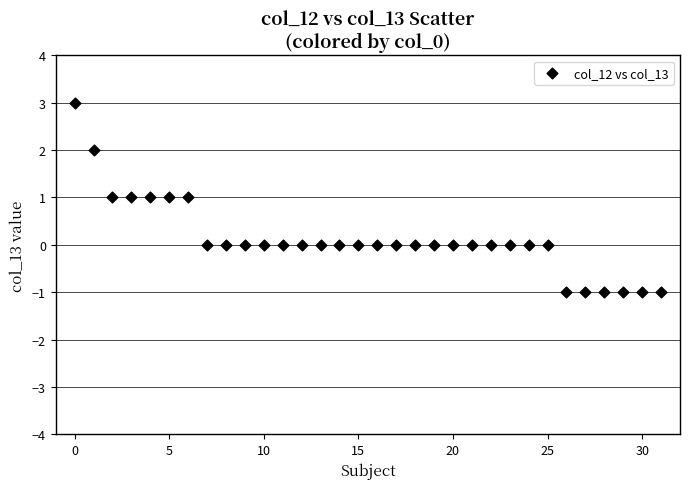

What is the range of Y values (max minus min)?

4